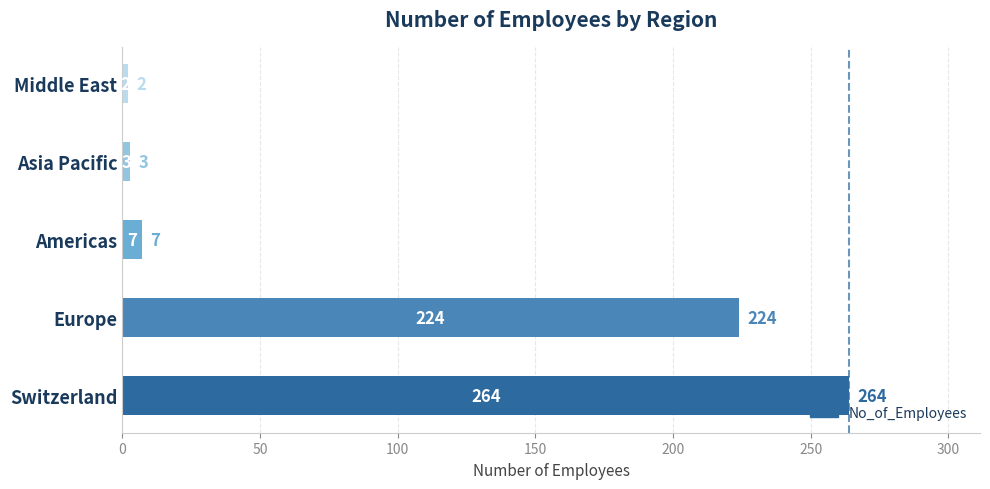

Is it true that the value at Switzerland is 435?

False